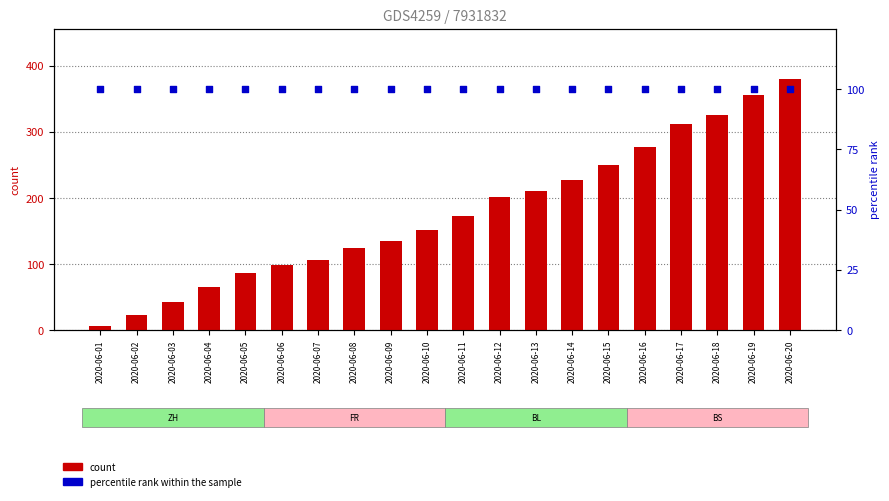

At which category is the sum across all series the highest?

2020-06-20